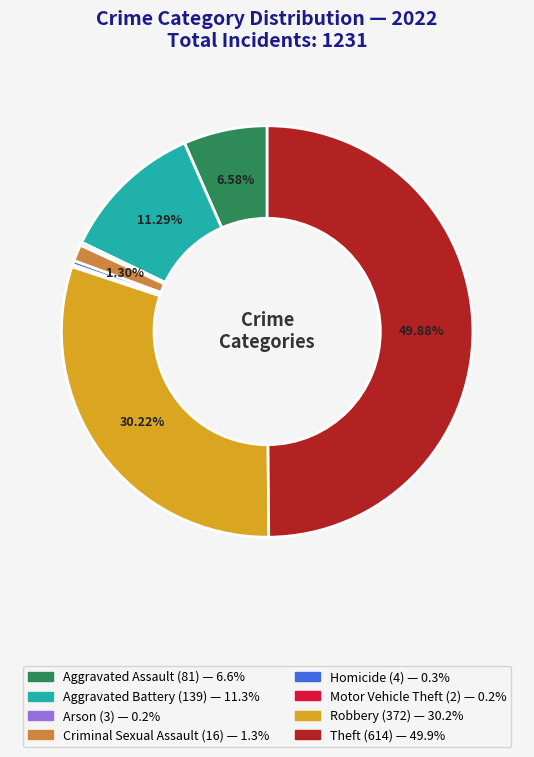

Is Robbery the majority of the pie?

No